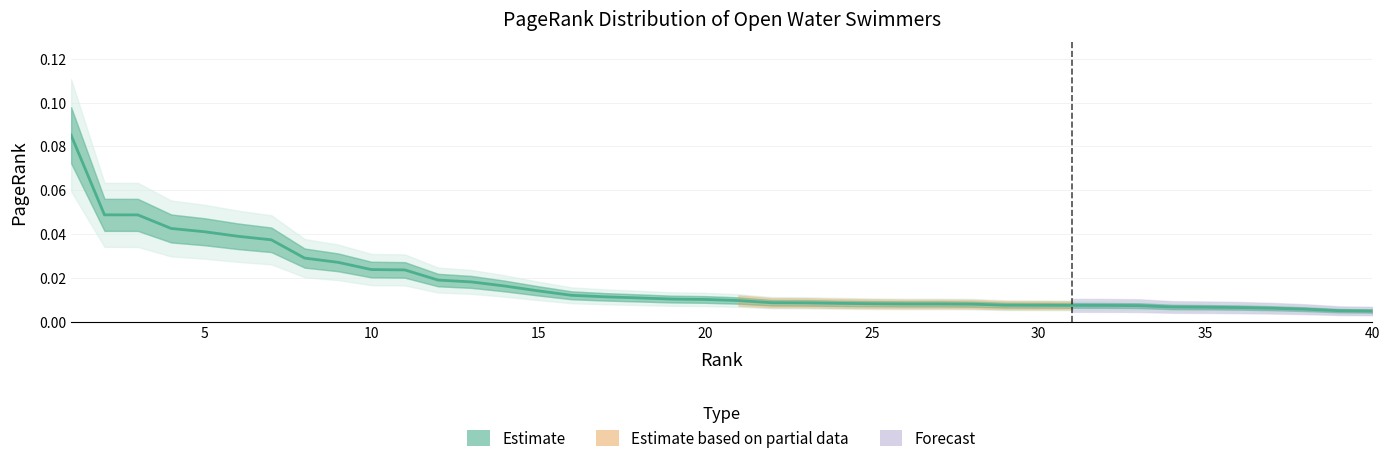

The value at 32 is 0.0. True or false?

True